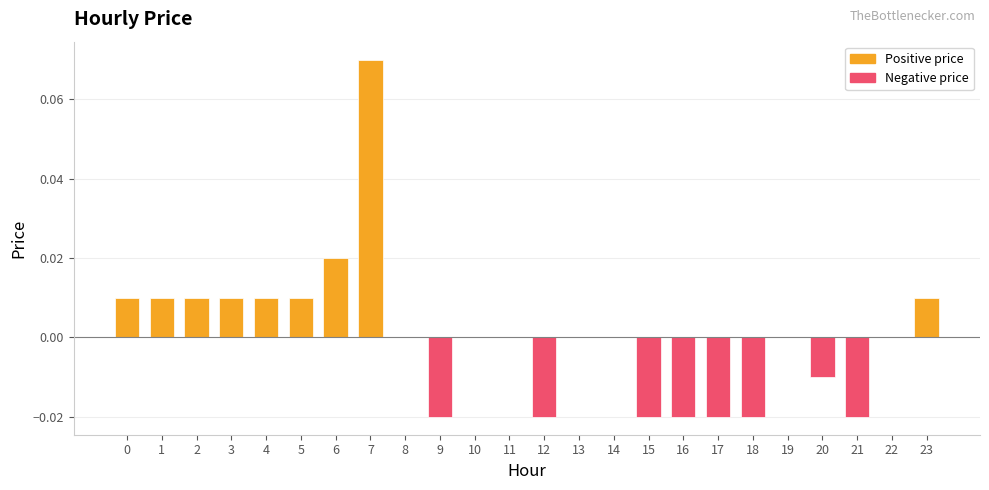

Which category has the highest value across all series?

7